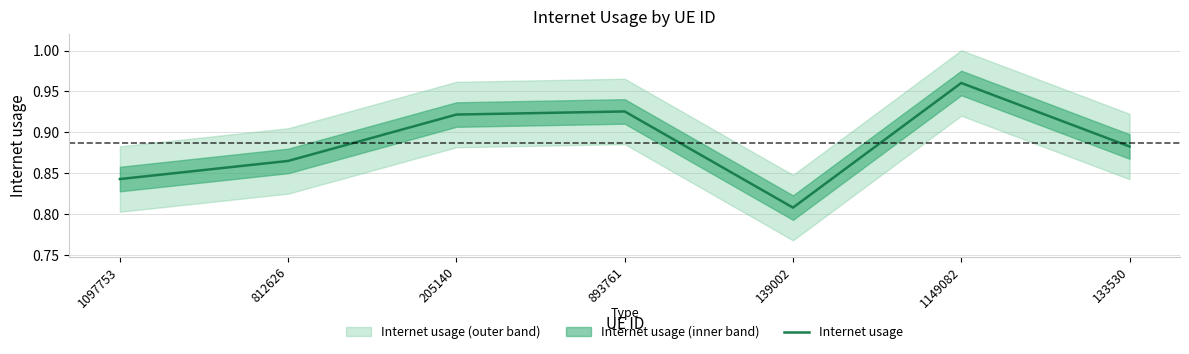

The chart shows a value of 0.4 at 1097753. True or false?

False